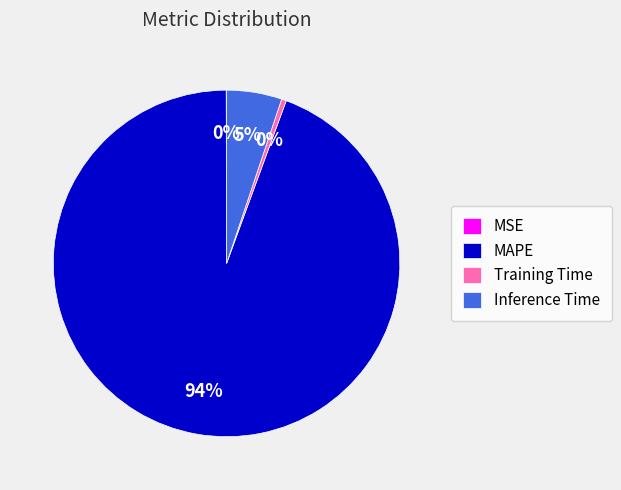

Which slice is the largest?

MAPE